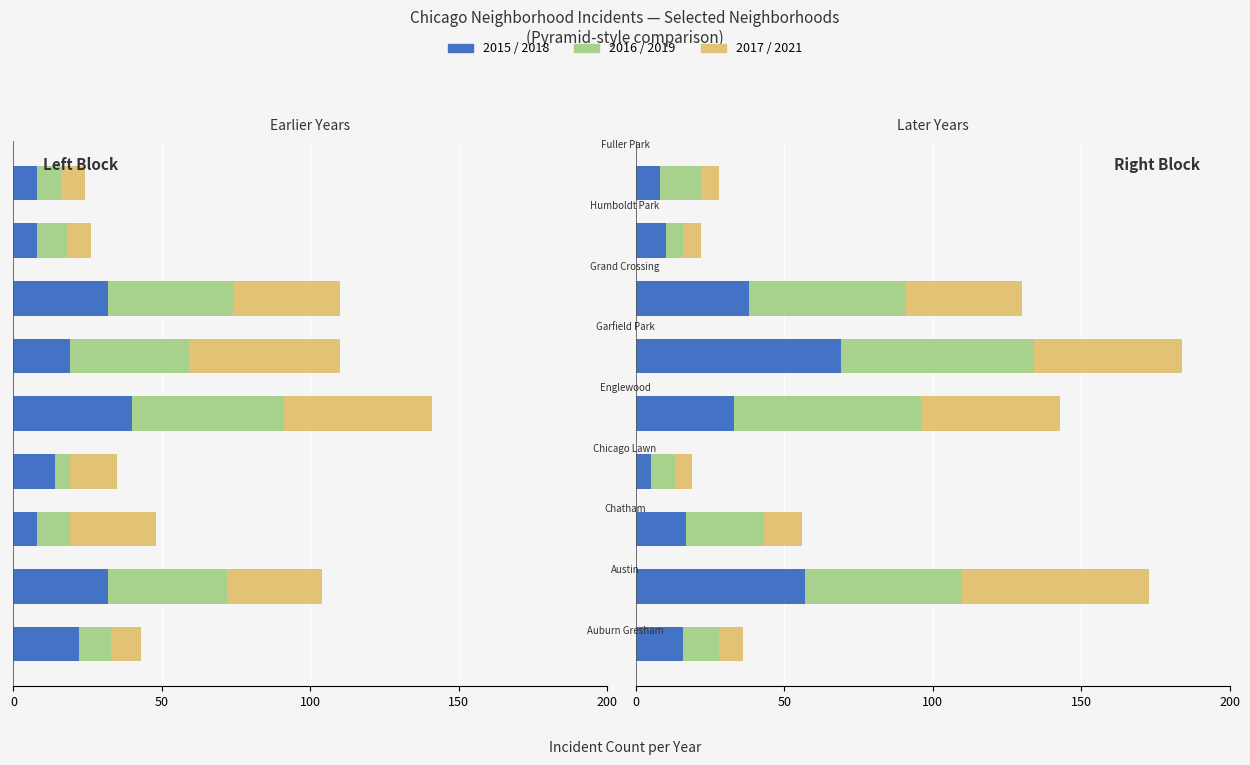

How many values in 2018 are above zero?

9